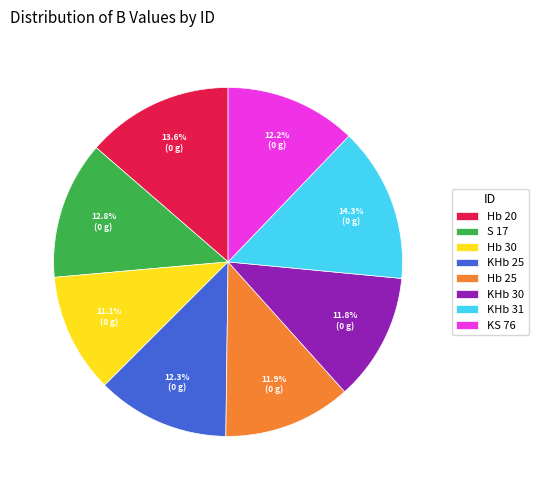

What is the ratio of the value at Hb 30 to the value at KHb 31?

0.8